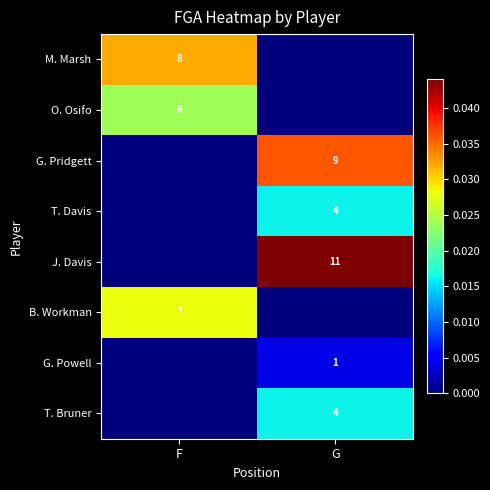

Count the number of data series in this chart.

8